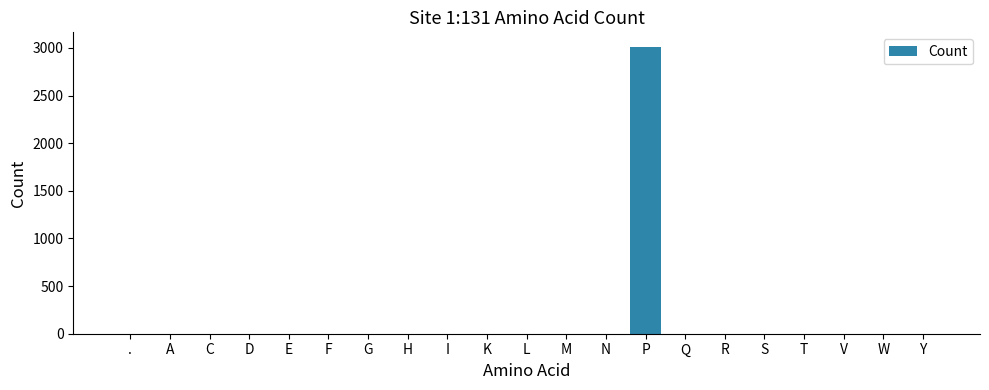

Which label corresponds to the largest value in the chart?

P